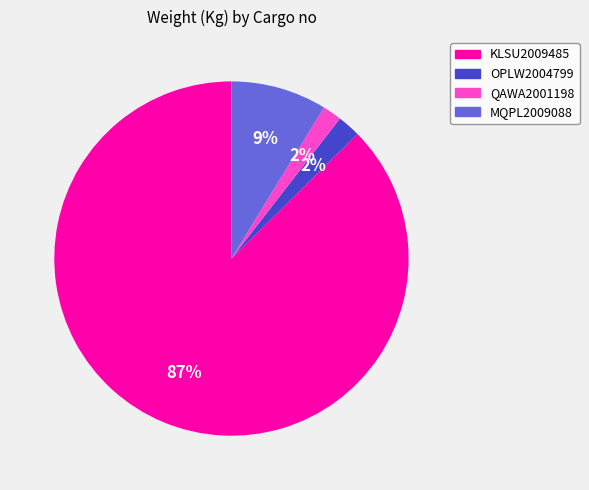

Does KLSU2009485 represent more than half of the total?

Yes